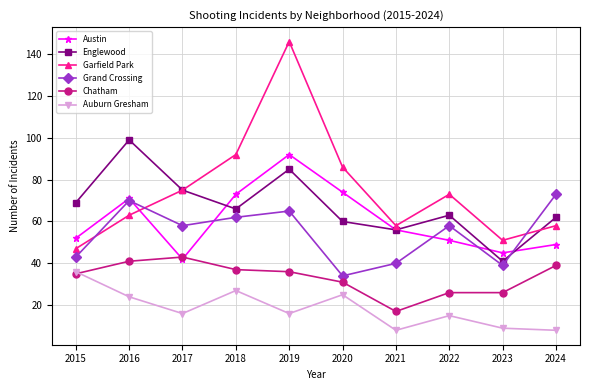

List the series in order of their peak value, lowest first.

Auburn Gresham, Chatham, Grand Crossing, Austin, Englewood, Garfield Park